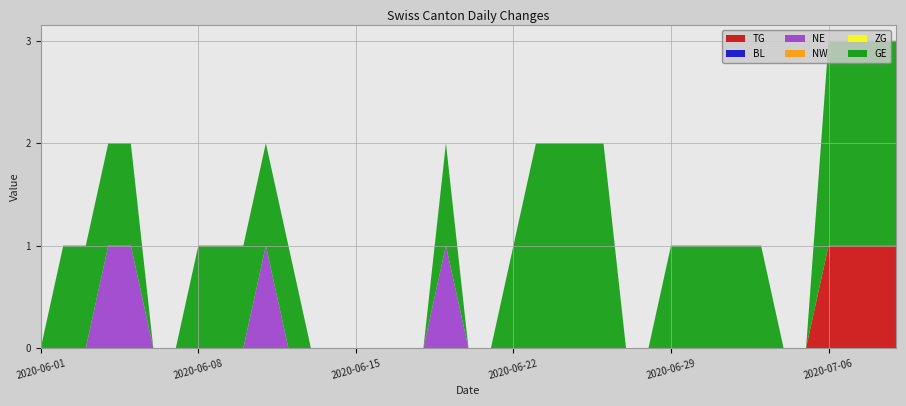

Reading left to right, list all the values displayed in this chart.

TG: 2020-06-01=0	2020-06-02=0	2020-06-03=0	2020-06-04=0	2020-06-05=0	2020-06-06=0	2020-06-07=0	2020-06-08=0	2020-06-09=0	2020-06-10=0	2020-06-11=0	2020-06-12=0	2020-06-13=0	2020-06-14=0	2020-06-15=0	2020-06-16=0	2020-06-17=0	2020-06-18=0	2020-06-19=0	2020-06-20=0	2020-06-21=0	2020-06-22=0	2020-06-23=0	2020-06-24=0	2020-06-25=0	2020-06-26=0	2020-06-27=0	2020-06-28=0	2020-06-29=0	2020-06-30=0	2020-07-01=0	2020-07-02=0	2020-07-03=0	2020-07-04=0	2020-07-05=0	2020-07-06=1	2020-07-07=1	2020-07-08=1	2020-07-09=1
BL: 2020-06-01=0	2020-06-02=0	2020-06-03=0	2020-06-04=0	2020-06-05=0	2020-06-06=0	2020-06-07=0	2020-06-08=0	2020-06-09=0	2020-06-10=0	2020-06-11=0	2020-06-12=0	2020-06-13=0	2020-06-14=0	2020-06-15=0	2020-06-16=0	2020-06-17=0	2020-06-18=0	2020-06-19=0	2020-06-20=0	2020-06-21=0	2020-06-22=0	2020-06-23=0	2020-06-24=0	2020-06-25=0	2020-06-26=0	2020-06-27=0	2020-06-28=0	2020-06-29=0	2020-06-30=0	2020-07-01=0	2020-07-02=0	2020-07-03=0	2020-07-04=0	2020-07-05=0	2020-07-06=0	2020-07-07=0	2020-07-08=0	2020-07-09=0
NE: 2020-06-01=0	2020-06-02=0	2020-06-03=0	2020-06-04=1	2020-06-05=1	2020-06-06=0	2020-06-07=0	2020-06-08=0	2020-06-09=0	2020-06-10=0	2020-06-11=1	2020-06-12=0	2020-06-13=0	2020-06-14=0	2020-06-15=0	2020-06-16=0	2020-06-17=0	2020-06-18=0	2020-06-19=1	2020-06-20=0	2020-06-21=0	2020-06-22=0	2020-06-23=0	2020-06-24=0	2020-06-25=0	2020-06-26=0	2020-06-27=0	2020-06-28=0	2020-06-29=0	2020-06-30=0	2020-07-01=0	2020-07-02=0	2020-07-03=0	2020-07-04=0	2020-07-05=0	2020-07-06=0	2020-07-07=0	2020-07-08=0	2020-07-09=0
NW: 2020-06-01=0	2020-06-02=0	2020-06-03=0	2020-06-04=0	2020-06-05=0	2020-06-06=0	2020-06-07=0	2020-06-08=0	2020-06-09=0	2020-06-10=0	2020-06-11=0	2020-06-12=0	2020-06-13=0	2020-06-14=0	2020-06-15=0	2020-06-16=0	2020-06-17=0	2020-06-18=0	2020-06-19=0	2020-06-20=0	2020-06-21=0	2020-06-22=0	2020-06-23=0	2020-06-24=0	2020-06-25=0	2020-06-26=0	2020-06-27=0	2020-06-28=0	2020-06-29=0	2020-06-30=0	2020-07-01=0	2020-07-02=0	2020-07-03=0	2020-07-04=0	2020-07-05=0	2020-07-06=0	2020-07-07=0	2020-07-08=0	2020-07-09=0
ZG: 2020-06-01=0	2020-06-02=0	2020-06-03=0	2020-06-04=0	2020-06-05=0	2020-06-06=0	2020-06-07=0	2020-06-08=0	2020-06-09=0	2020-06-10=0	2020-06-11=0	2020-06-12=0	2020-06-13=0	2020-06-14=0	2020-06-15=0	2020-06-16=0	2020-06-17=0	2020-06-18=0	2020-06-19=0	2020-06-20=0	2020-06-21=0	2020-06-22=0	2020-06-23=0	2020-06-24=0	2020-06-25=0	2020-06-26=0	2020-06-27=0	2020-06-28=0	2020-06-29=0	2020-06-30=0	2020-07-01=0	2020-07-02=0	2020-07-03=0	2020-07-04=0	2020-07-05=0	2020-07-06=0	2020-07-07=0	2020-07-08=0	2020-07-09=0
GE: 2020-06-01=0	2020-06-02=1	2020-06-03=1	2020-06-04=1	2020-06-05=1	2020-06-06=0	2020-06-07=0	2020-06-08=1	2020-06-09=1	2020-06-10=1	2020-06-11=1	2020-06-12=1	2020-06-13=0	2020-06-14=0	2020-06-15=0	2020-06-16=0	2020-06-17=0	2020-06-18=0	2020-06-19=1	2020-06-20=0	2020-06-21=0	2020-06-22=1	2020-06-23=2	2020-06-24=2	2020-06-25=2	2020-06-26=2	2020-06-27=0	2020-06-28=0	2020-06-29=1	2020-06-30=1	2020-07-01=1	2020-07-02=1	2020-07-03=1	2020-07-04=0	2020-07-05=0	2020-07-06=2	2020-07-07=2	2020-07-08=2	2020-07-09=2